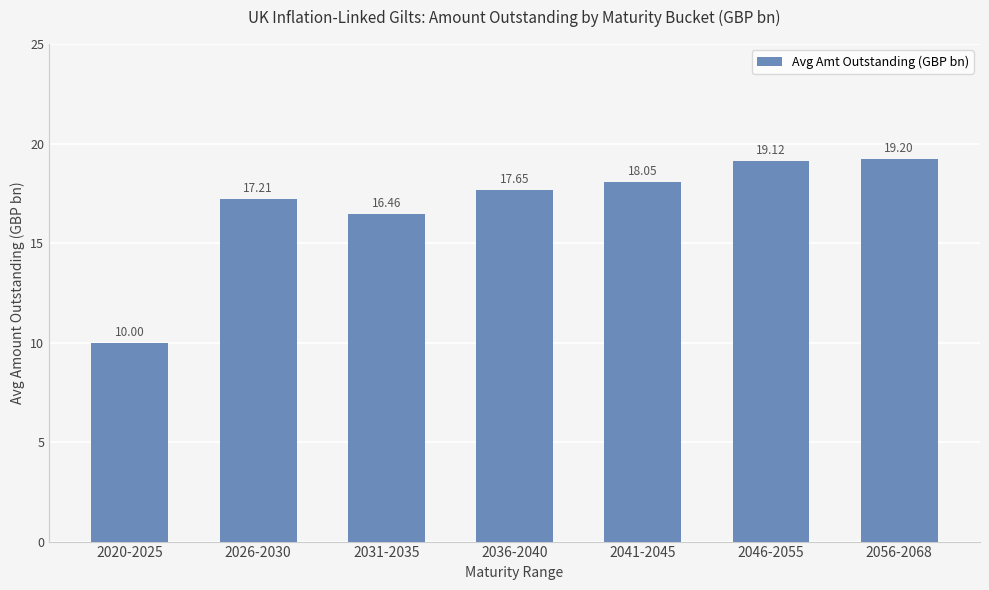

What is the difference between the values at 2041-2045 and 2031-2035?

1.6